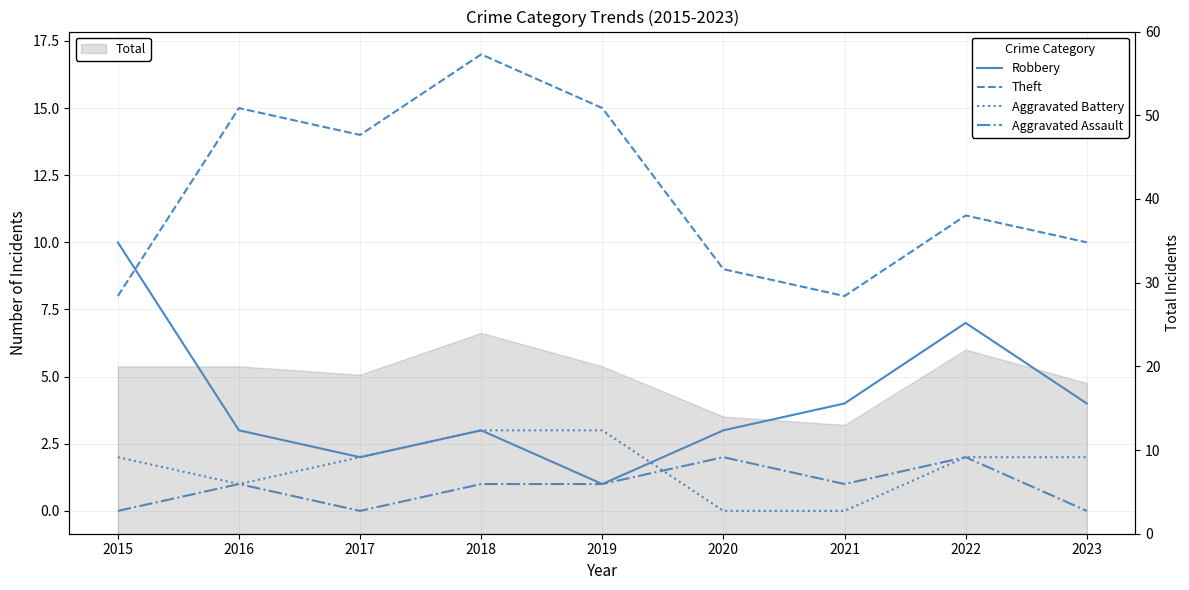

How many lines are shown in the chart?

4